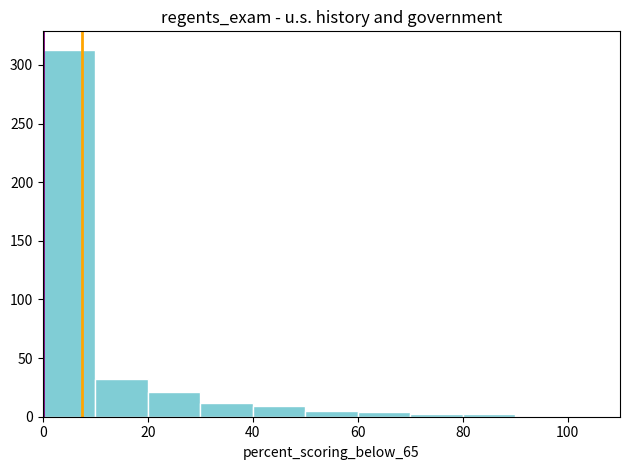

Reading left to right, transcribe this chart: for each bar, give the range it covers on the x-axis and its height. The values are not printed on the chart, so give them approximately, as read against the axis.

0 to 10: 315
10 to 20: 30
20 to 30: 20
30 to 40: 10
40 to 50: 10
50 to 60: 5
60 to 70: under 5
70 to 80: under 5
80 to 90: under 5
90 to 100: 0
100 to 110: 0